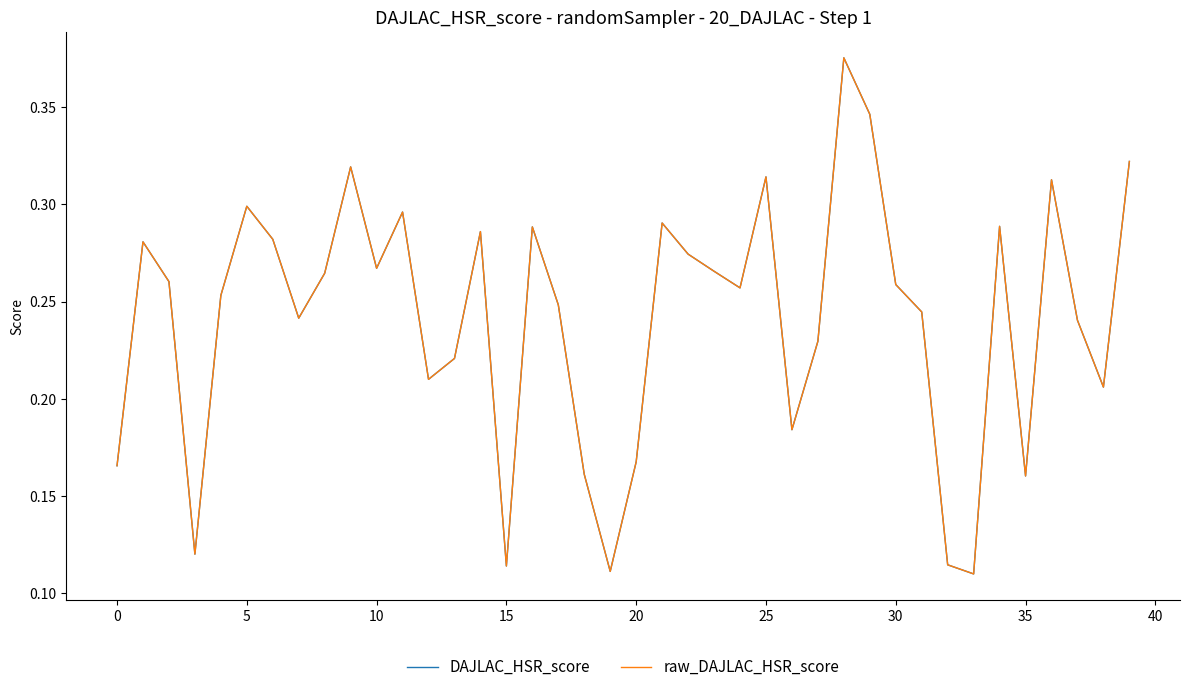

Is this an area chart (filled region under the line)?

No